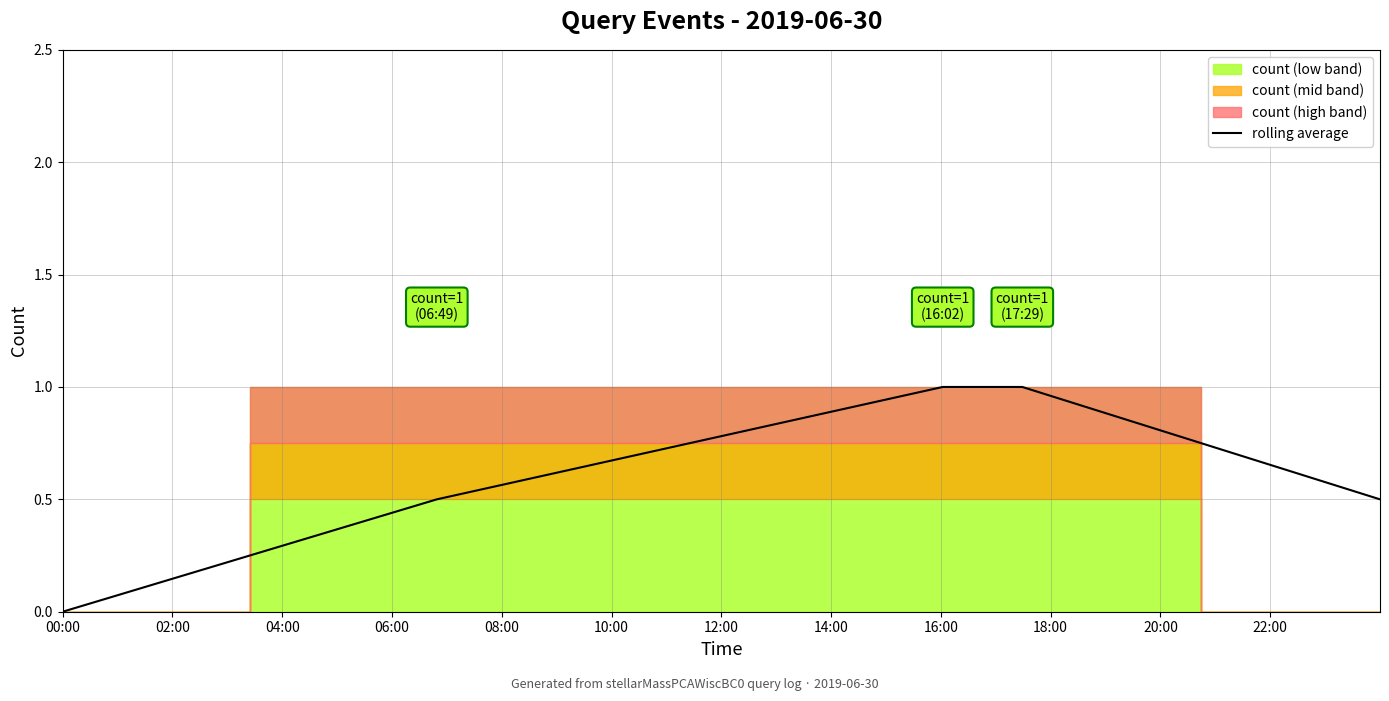

How many values are between 0 and 1?

5